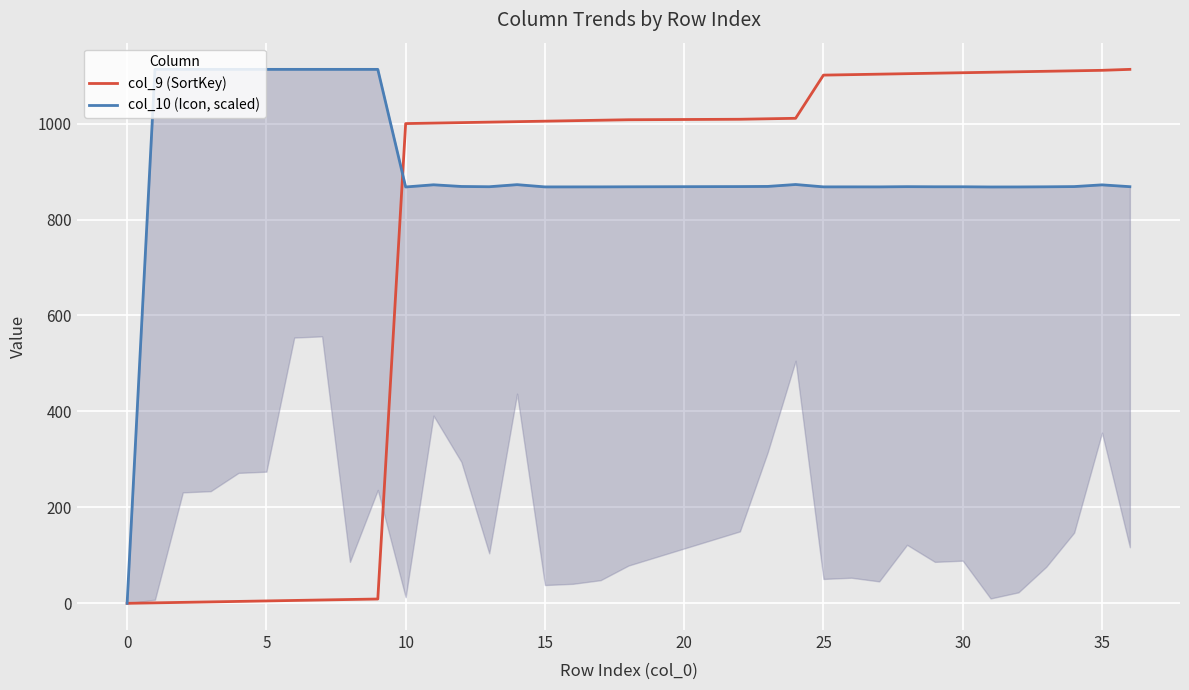

Which series has the widest spread of values?

col_9 (SortKey)